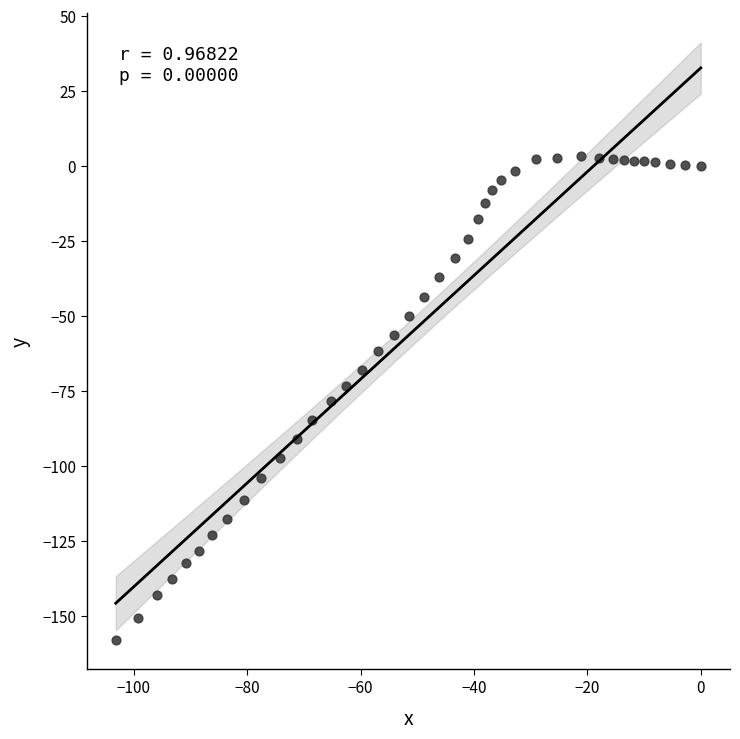

What is the range of X values (max minus min)?

103.2